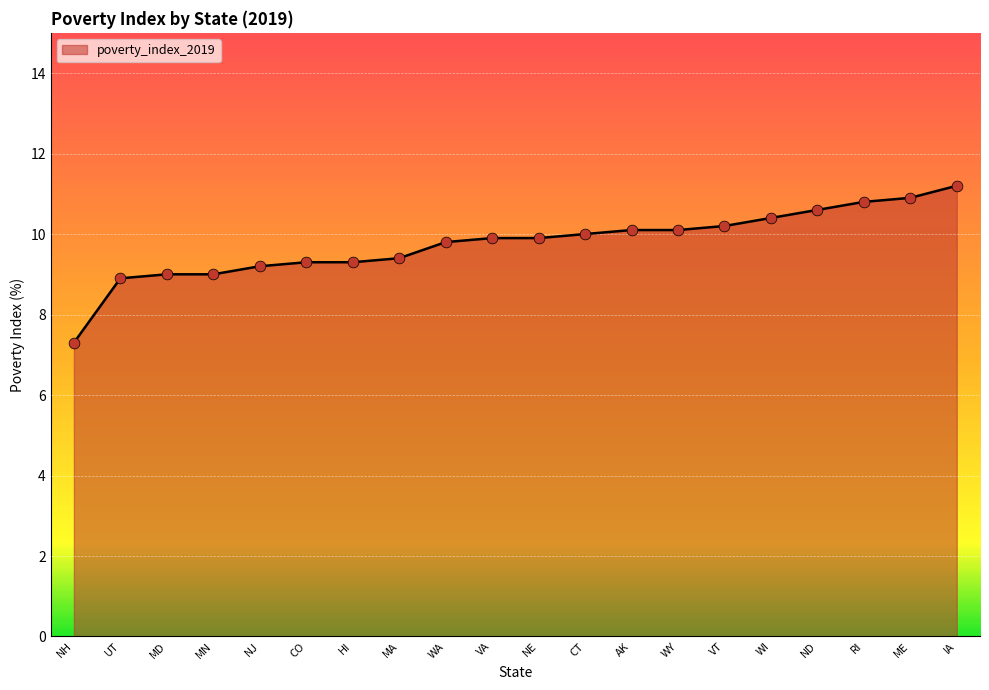

What is the ratio of the value at NE to the value at UT?

1.1